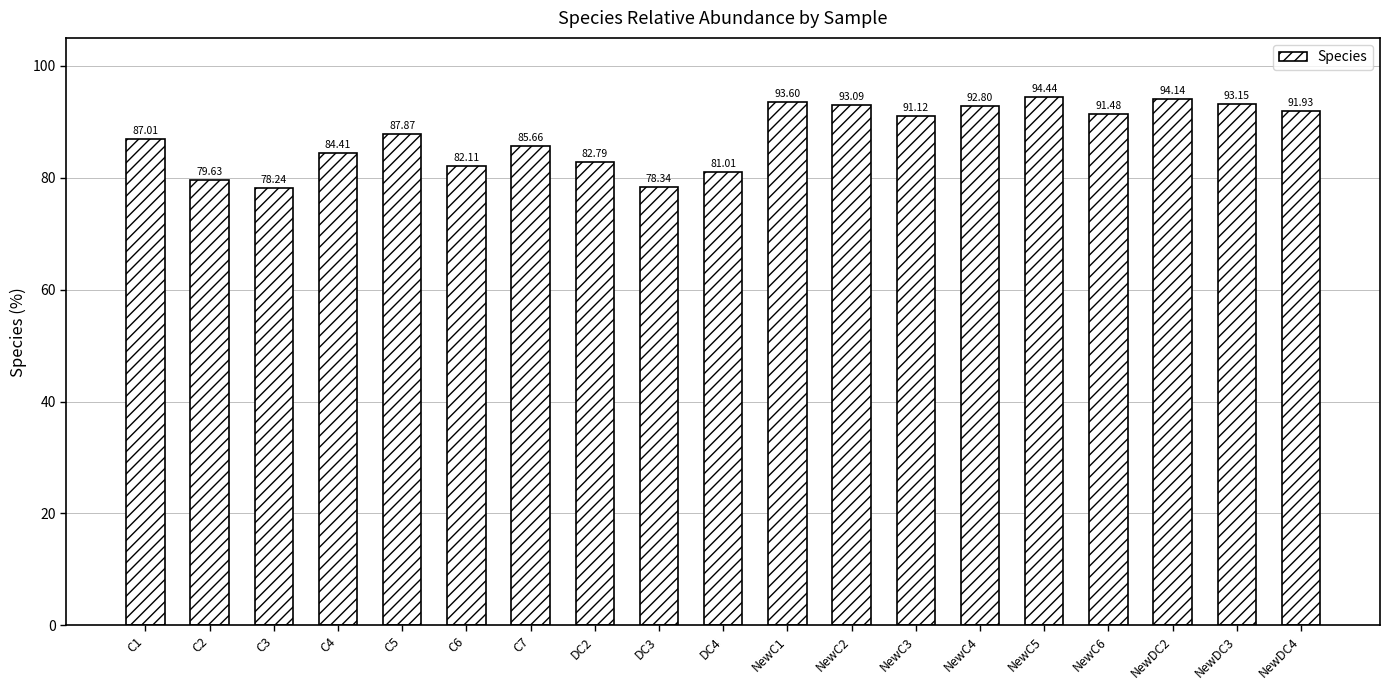

What is the maximum value shown in the chart?

94.4